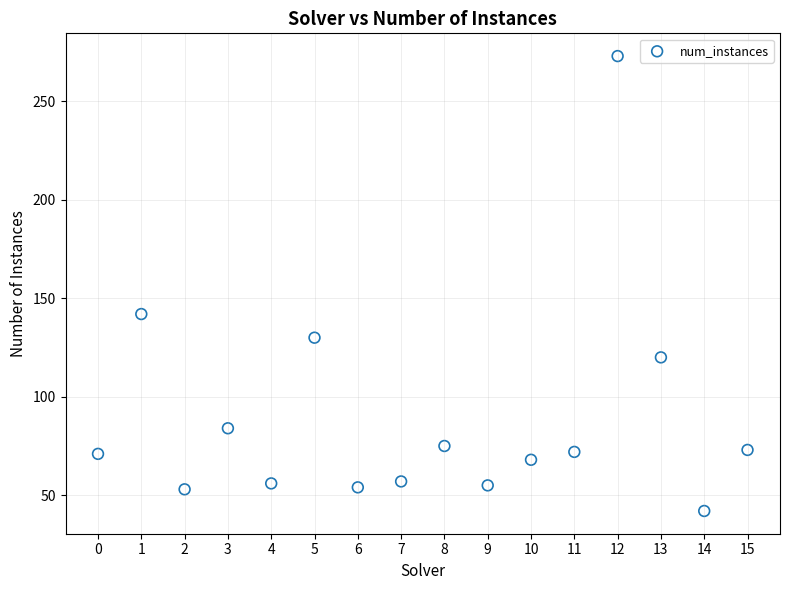

What Y value in the scatter plot is closest to 157?

142